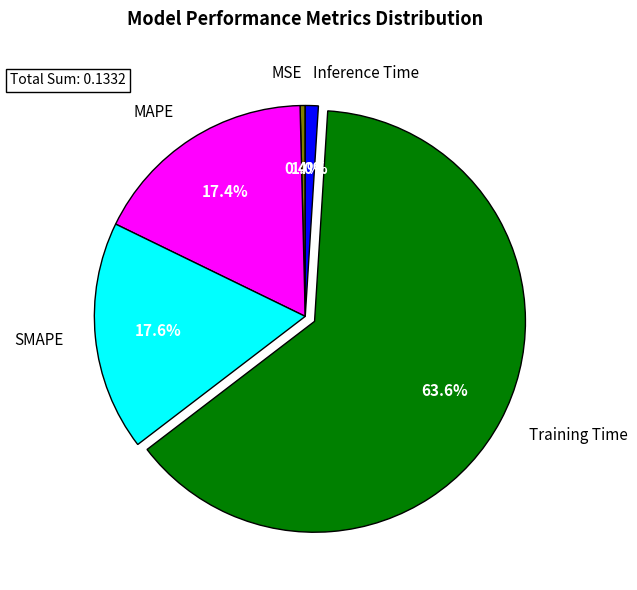

Which category has the biggest portion of the pie?

Training Time